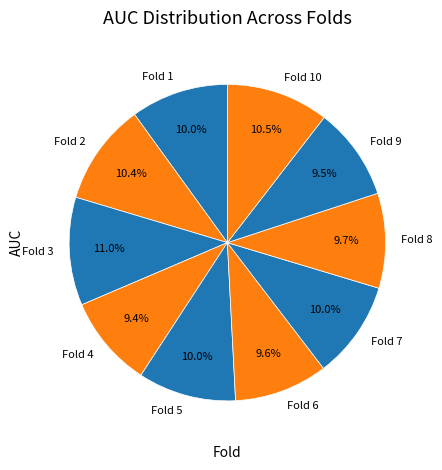

How many segments does this pie chart have?

10